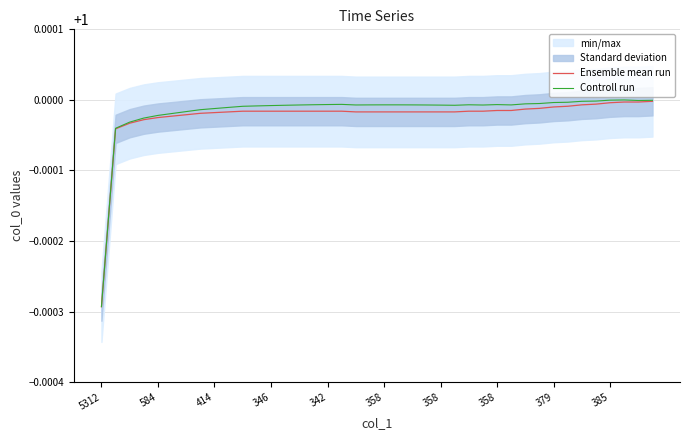

Is it true that Ensemble mean run equals 1.0 at 358?

True